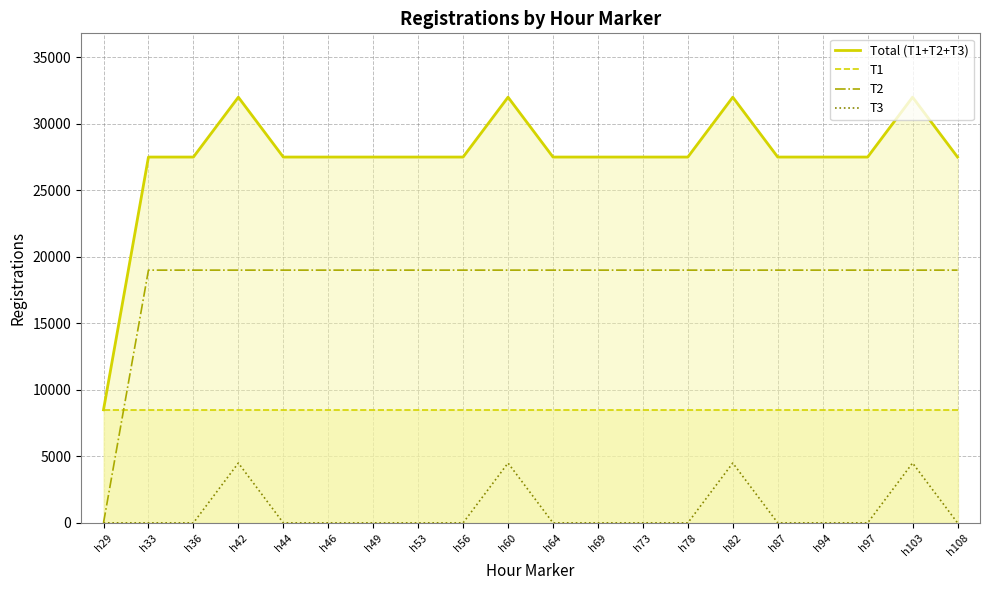

How many data points does each series have?

20